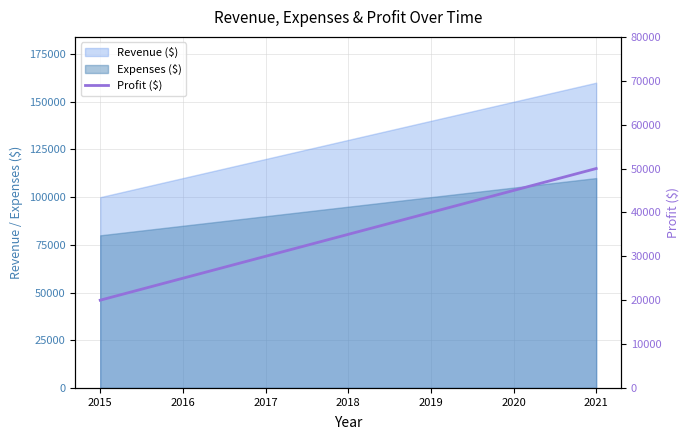

Which category has the highest value across all series?

2021